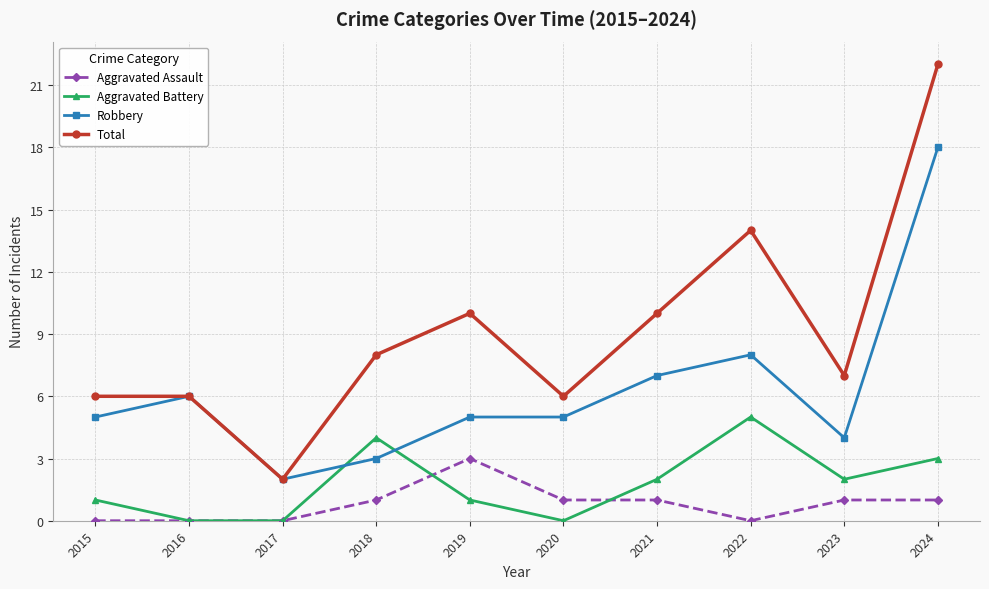

What is the highest value of the Total series?

22